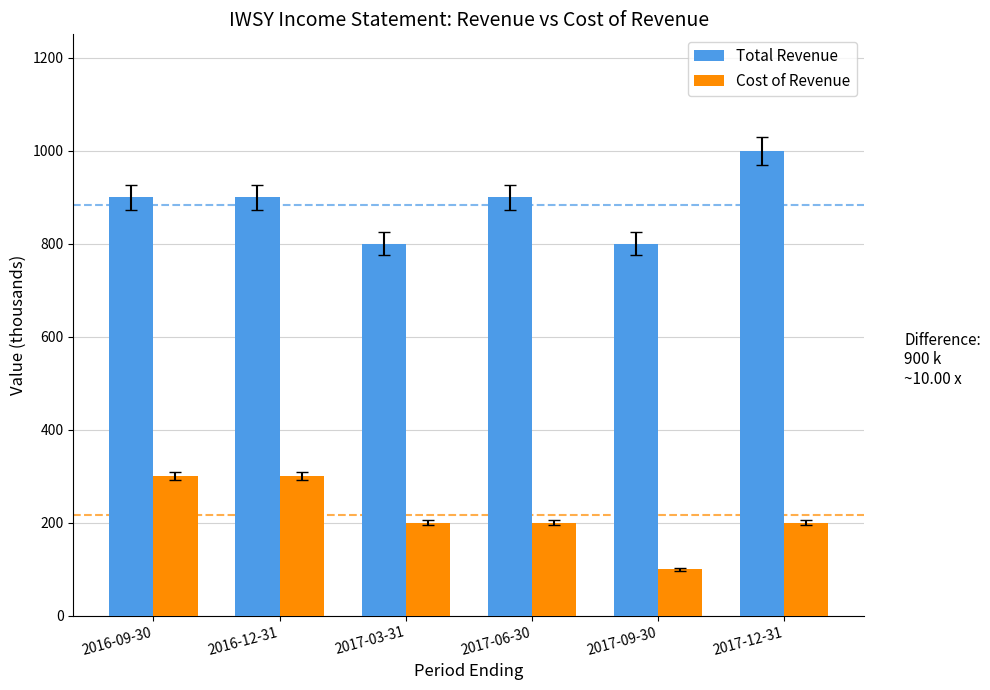

Reading right to left, extract all data points from this chart.

Total Revenue: 1000	800	900	800	900	900
Cost of Revenue: 200	100	200	200	300	300